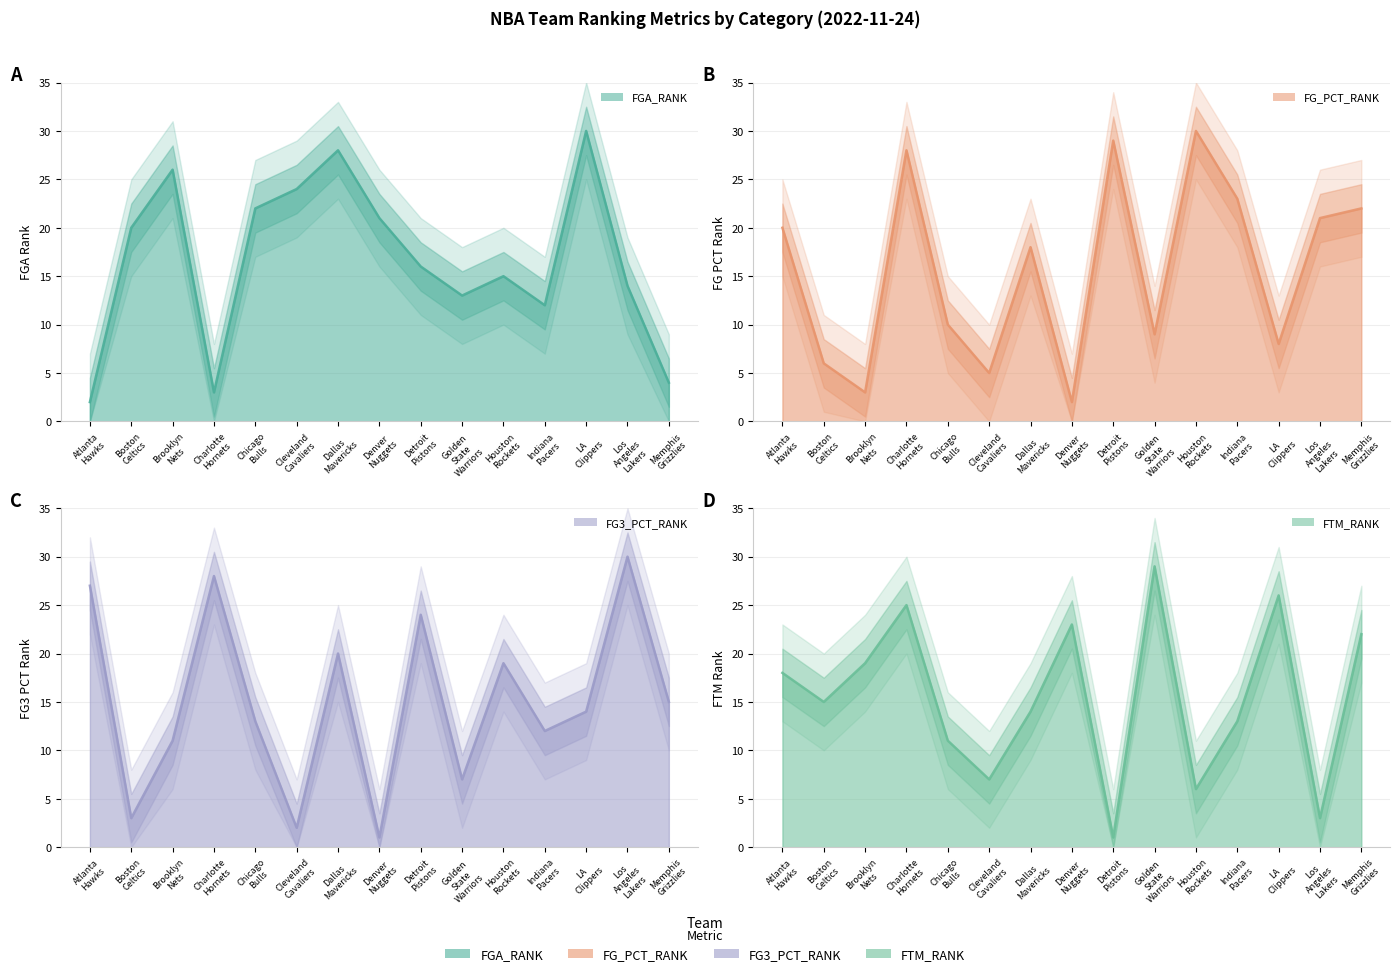

Where do FTM_RANK and FG3_PCT_RANK first cross each other?

Atlanta
Hawks and Boston
Celtics